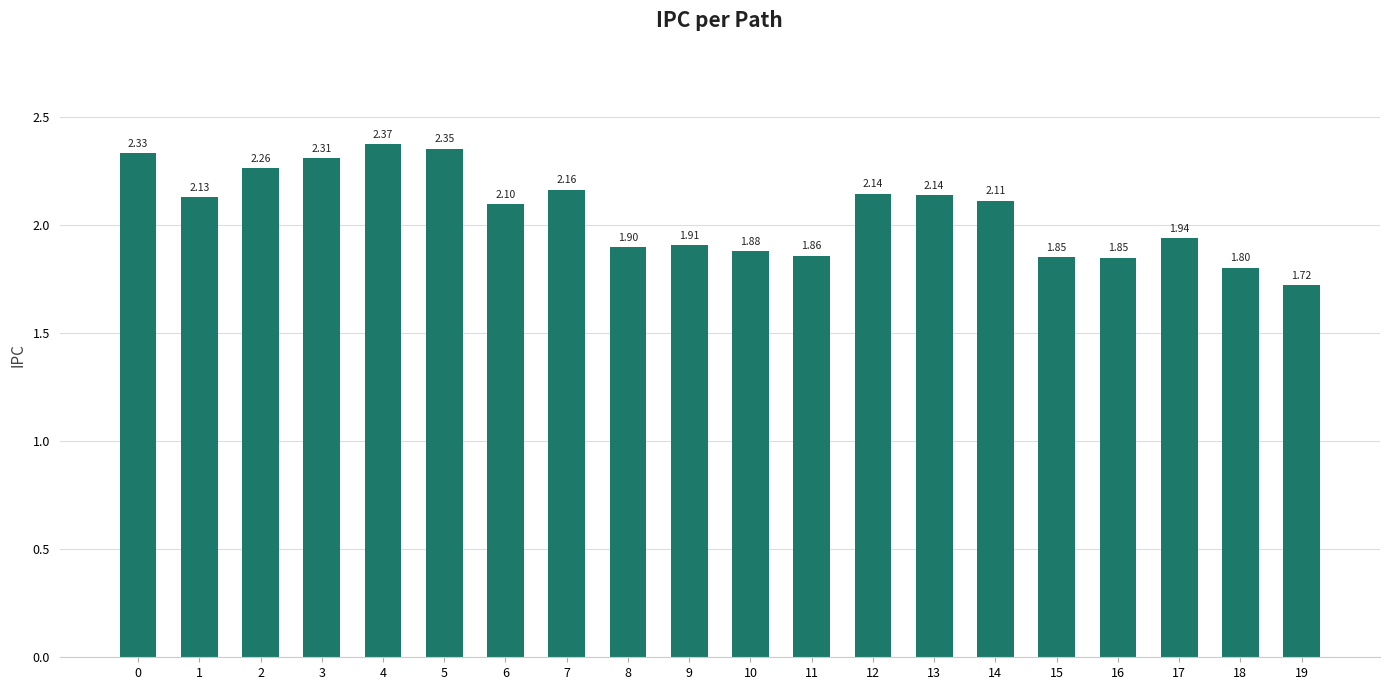

Which has a higher value, 17 or 9?

17